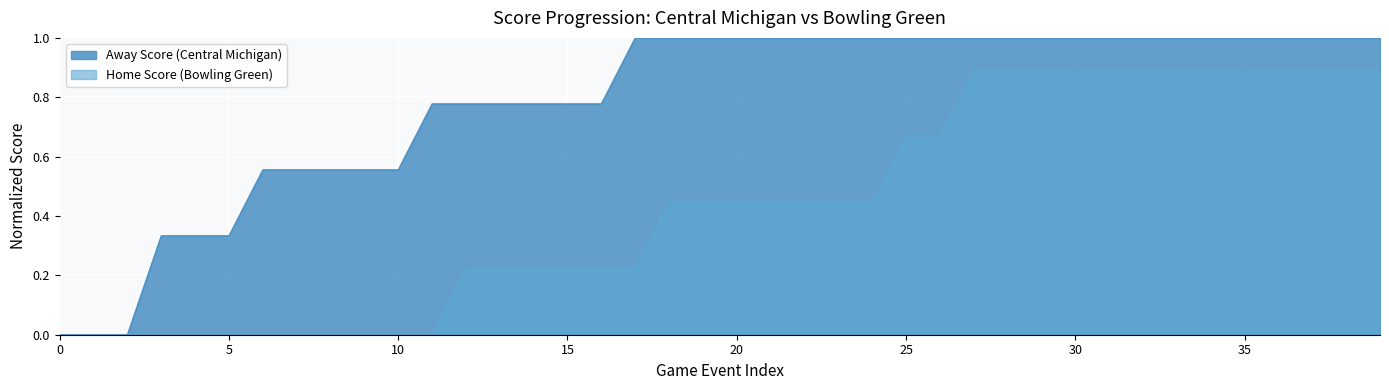

What is the total value across all series at 34?

1.9